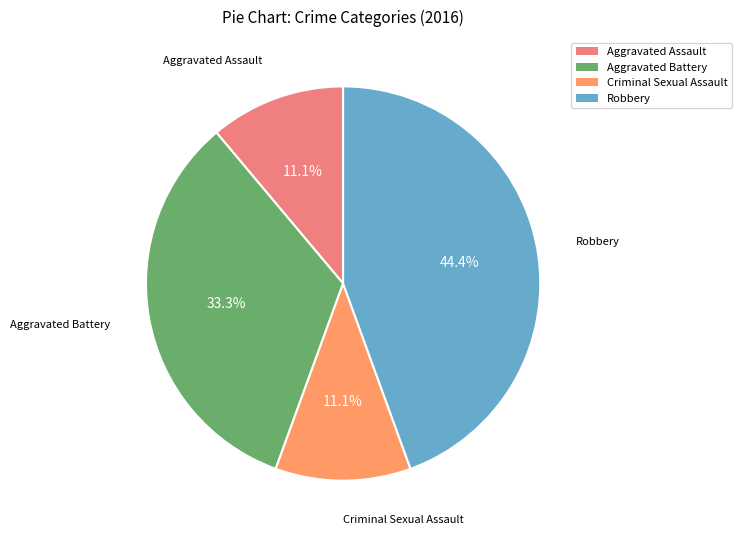

To the nearest percent, what is the difference between the largest and smallest slice percentages?

33%